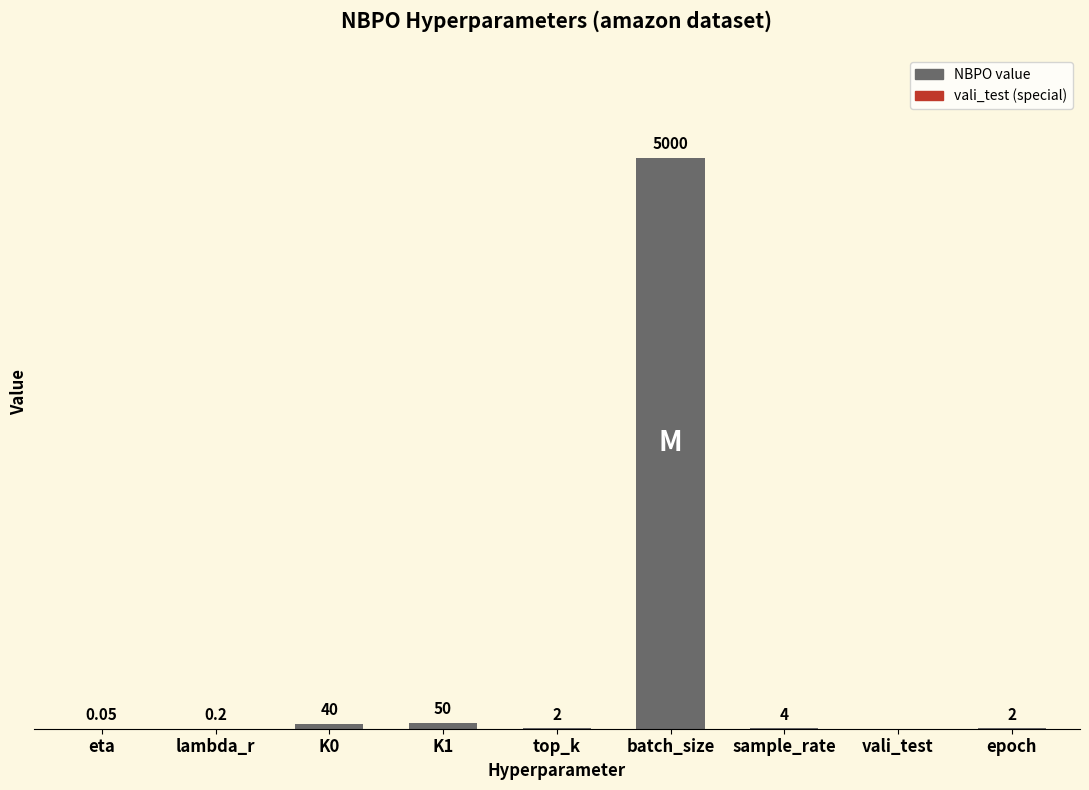

Which category has the highest value across all series?

batch_size